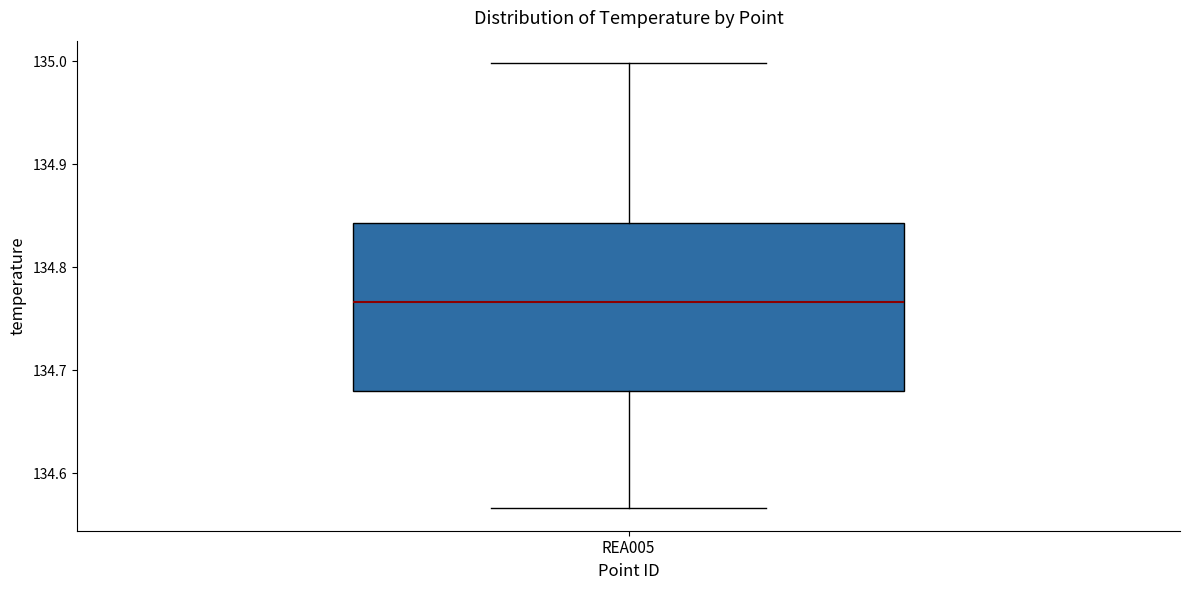

Where does the median line of the box for REA005 sit on the y-axis? The values are not printed on the chart, so give them approximately, as read against the axis.

134.77